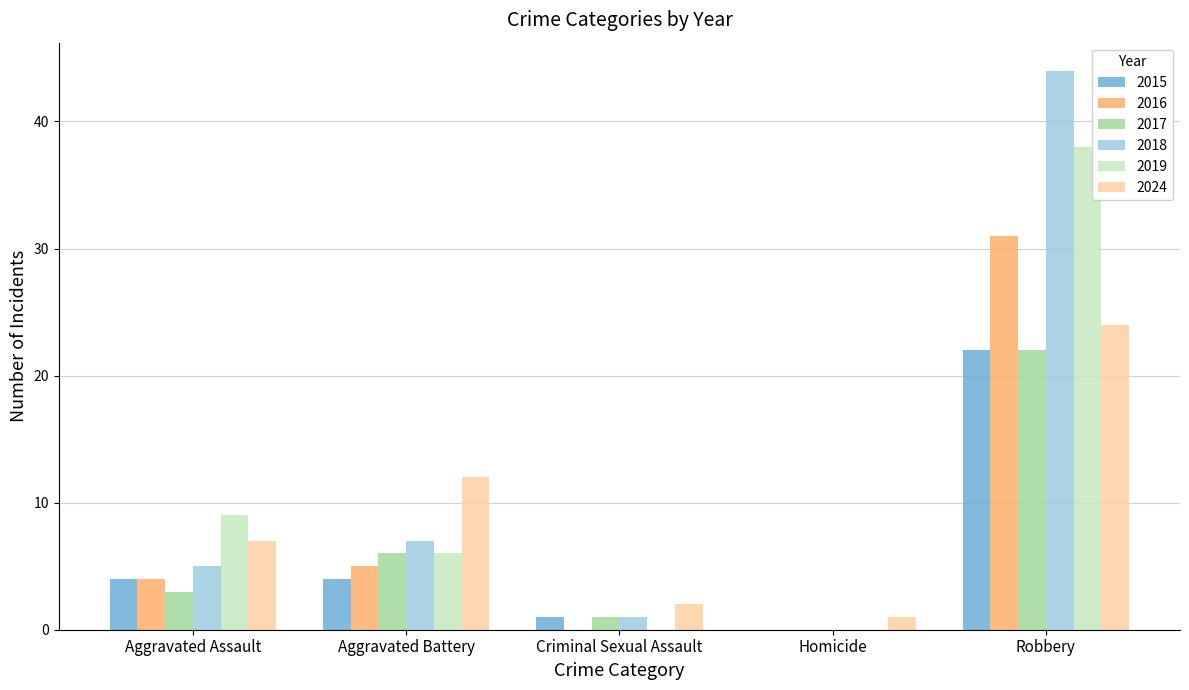

Which label corresponds to the largest value in the chart?

Robbery